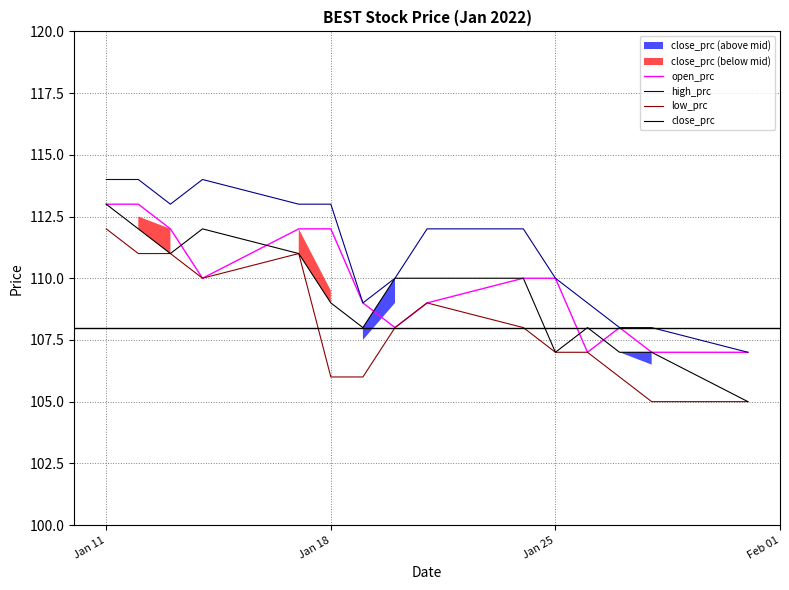

True or false: high_prc and low_prc intersect in this chart.

False